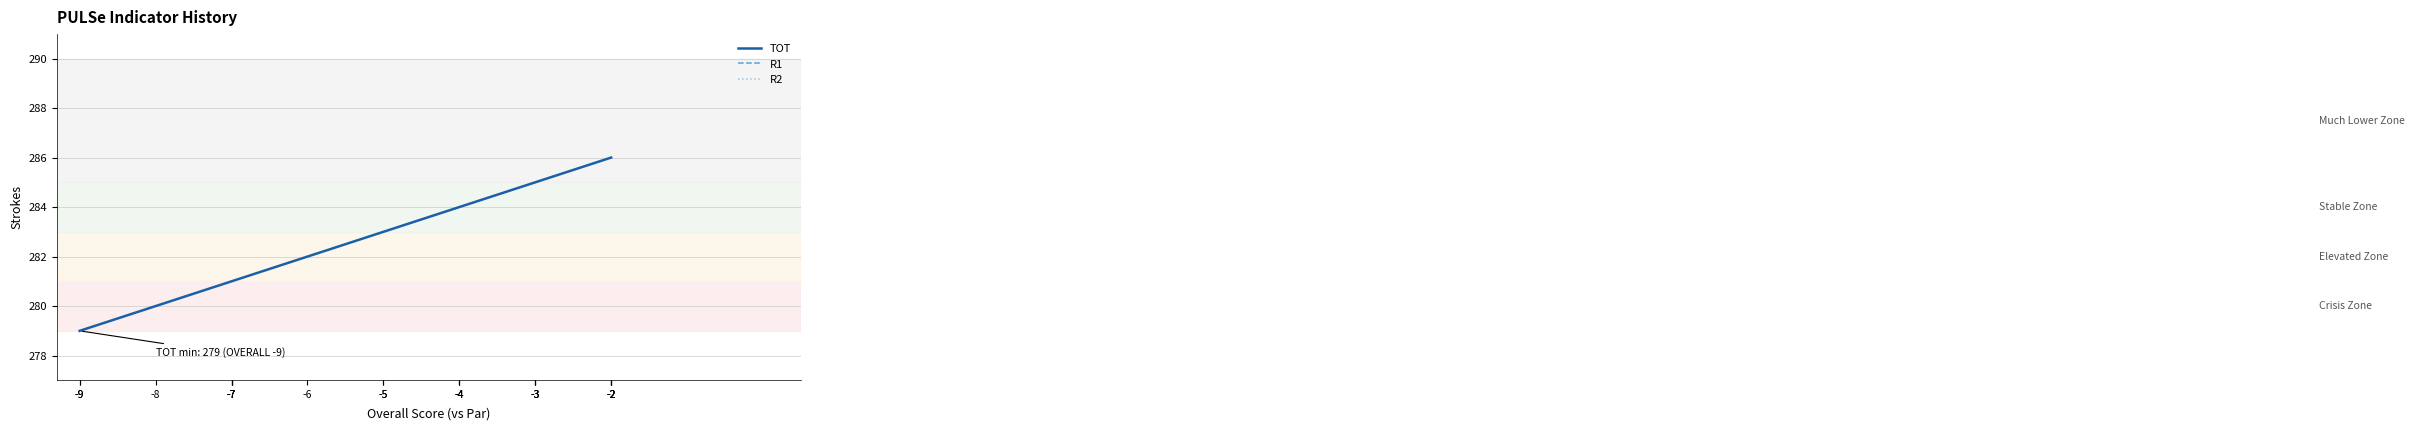

True or false: R1 has a value of 49 at -4.

False